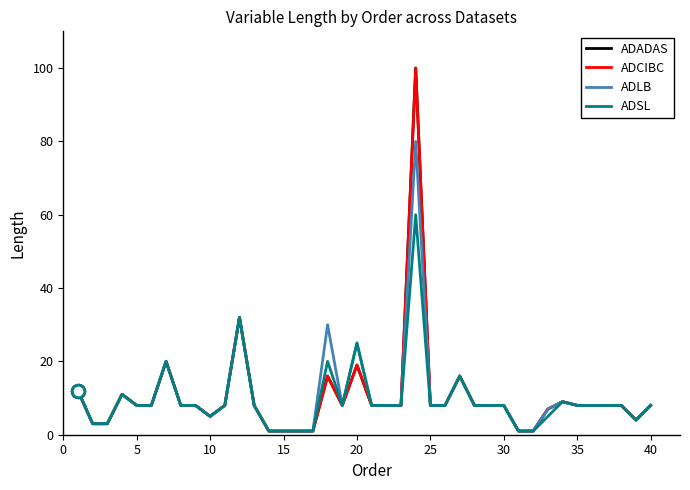

Is this an area chart (filled region under the line)?

No